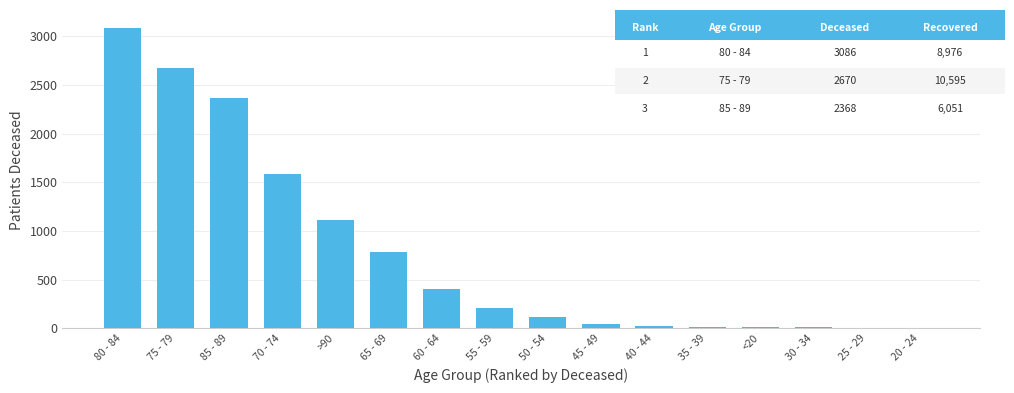

Is it true that the value at >90 is 296?

False